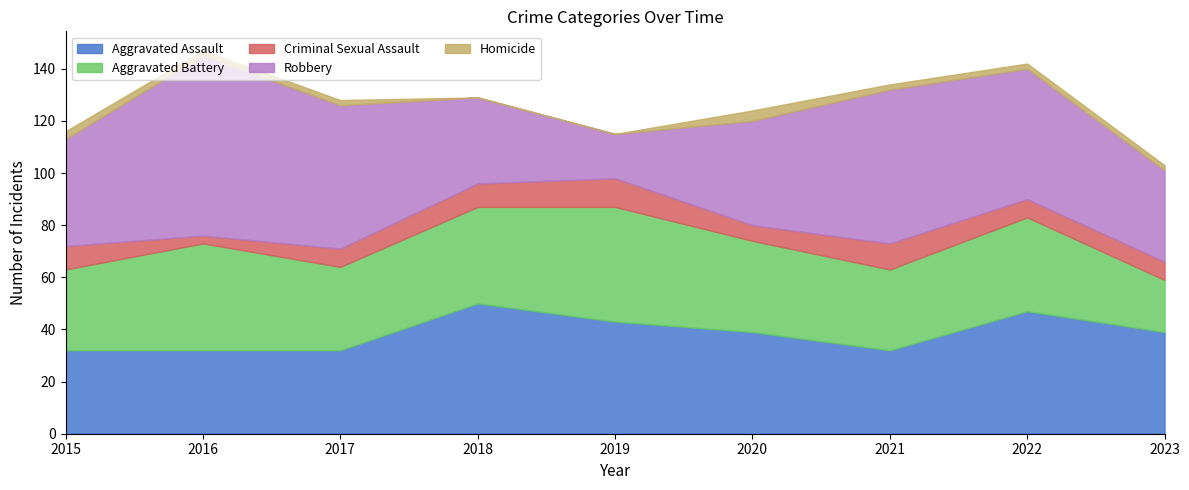

Reading right to left, list all the values displayed in this chart.

Aggravated Assault: 2023=39	2022=47	2021=32	2020=39	2019=43	2018=50	2017=32	2016=32	2015=32
Aggravated Battery: 2023=20	2022=36	2021=31	2020=35	2019=44	2018=37	2017=32	2016=41	2015=31
Criminal Sexual Assault: 2023=7	2022=7	2021=10	2020=6	2019=11	2018=9	2017=7	2016=3	2015=9
Robbery: 2023=35	2022=50	2021=59	2020=40	2019=17	2018=33	2017=55	2016=69	2015=41
Homicide: 2023=2	2022=2	2021=2	2020=4	2019=0	2018=0	2017=2	2016=2	2015=3